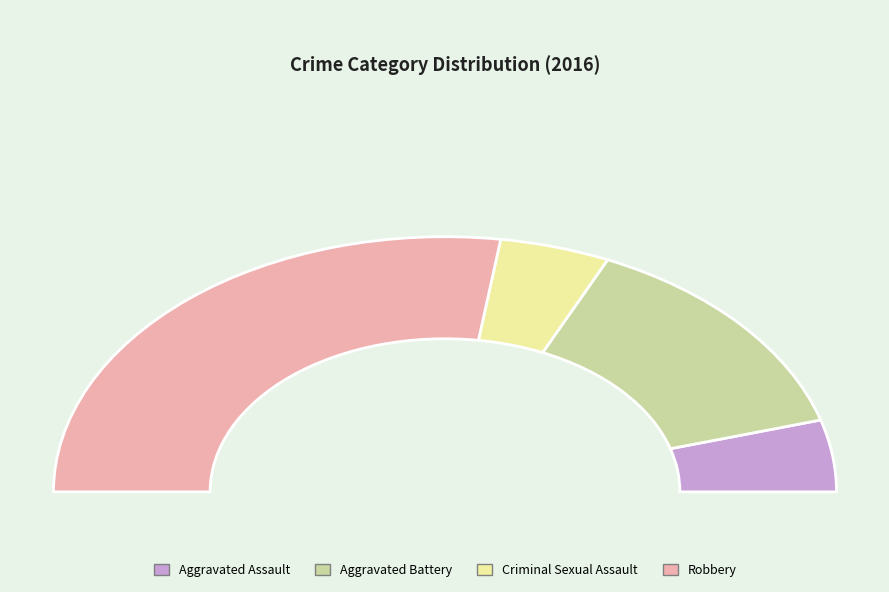

What is the largest slice in the pie chart?

Robbery